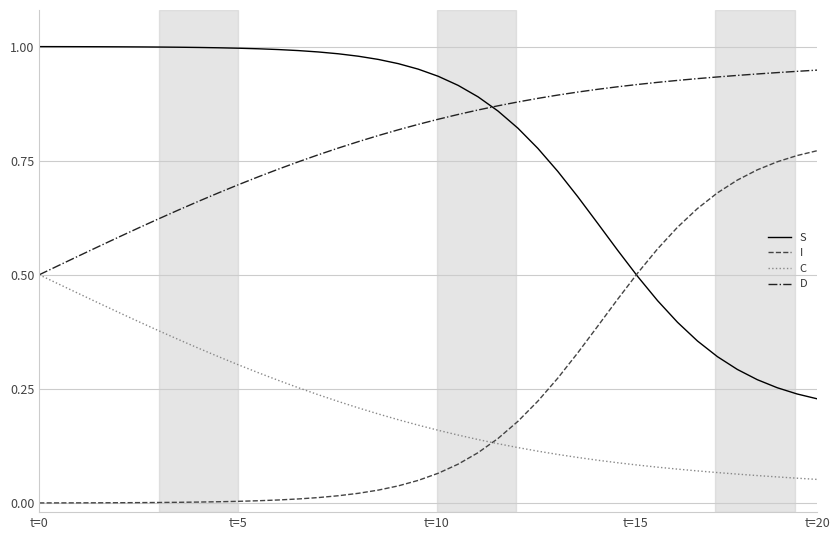

Does the chart display data point markers on the line(s)?

No